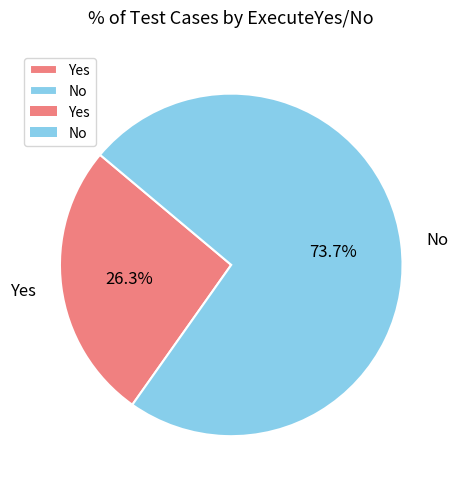

Is it true that No is 88% of the pie?

False